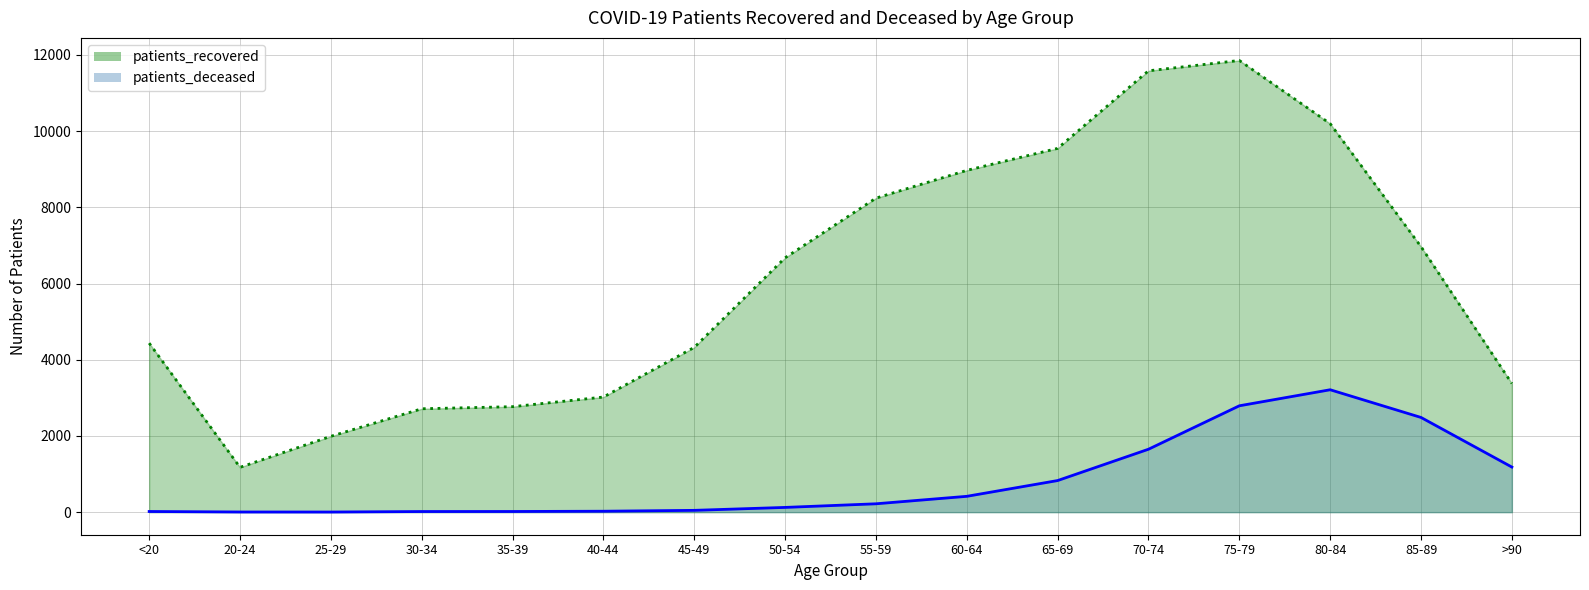

The value of patients_deceased at 30-34 is 23. True or false?

False